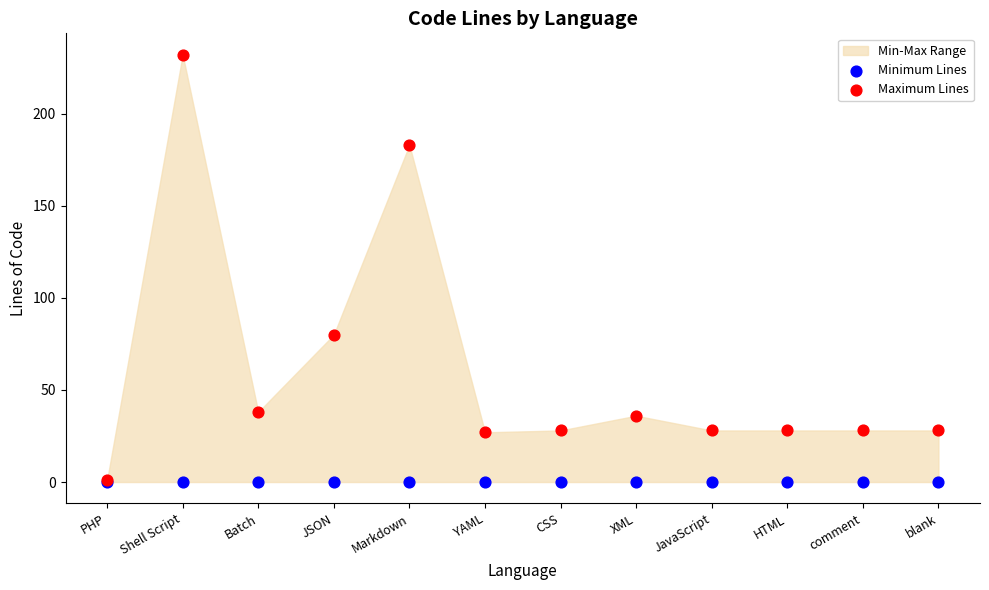

Across all series, what Y value is closest to 116?

80